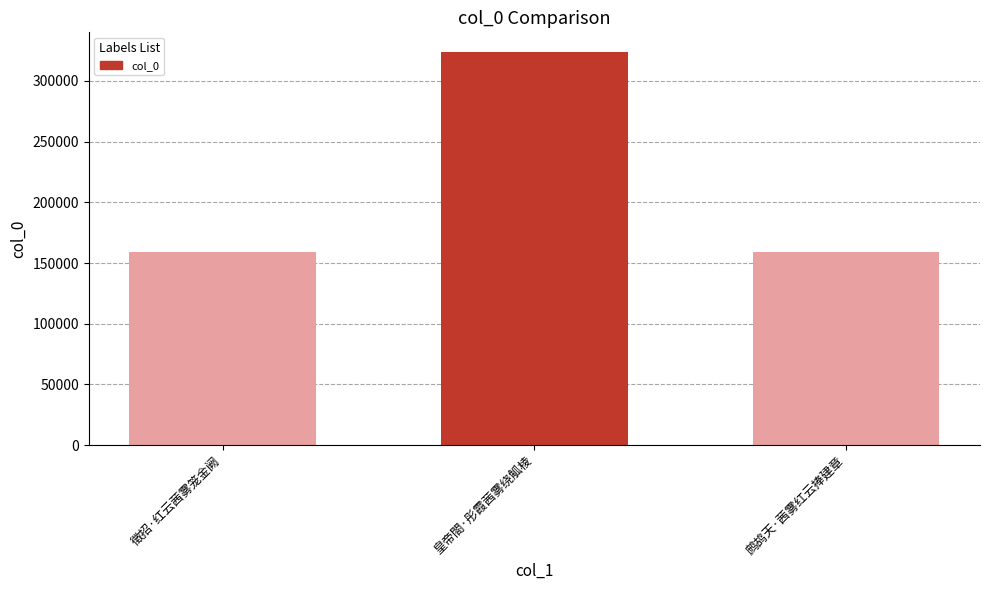

What is the ratio of the value at 皇帝閤·彤霞茜雾绕觚棱 to the value at 鹧鸪天·茜雾红云捧建章?

2.0